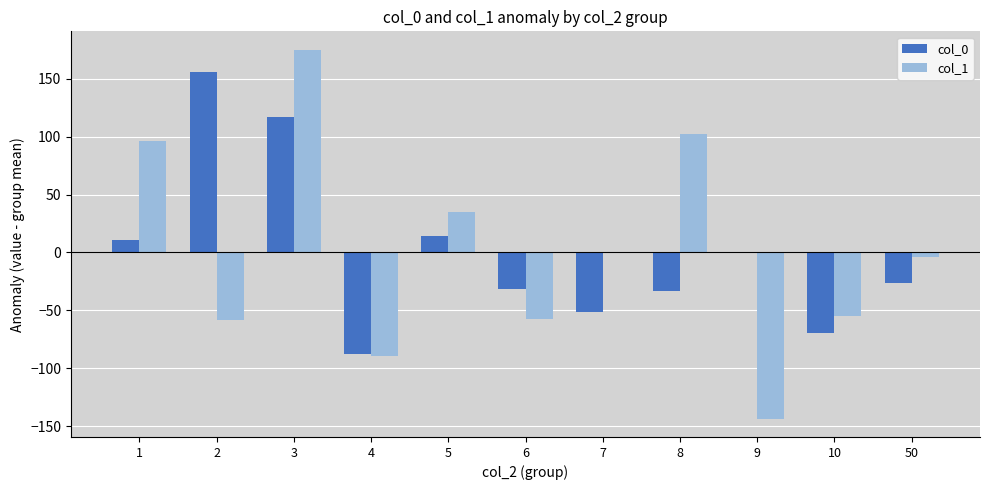

Which series changed the most between 10 and 50?

col_1